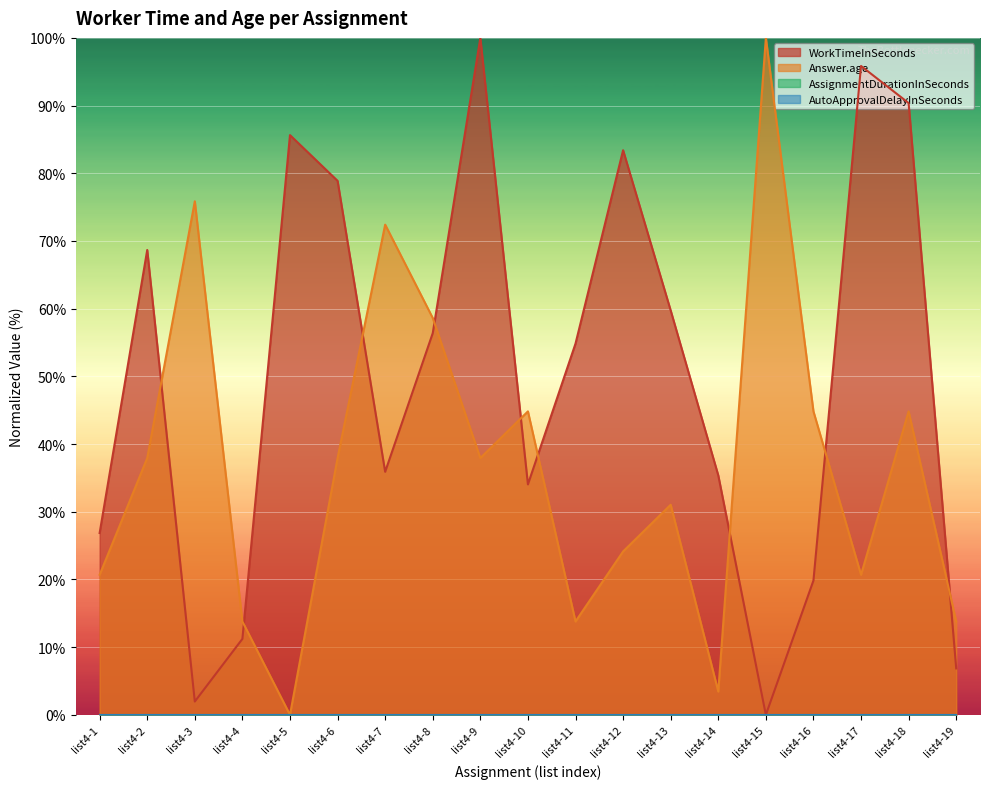

How many values in the Answer.age series are below 37?

9